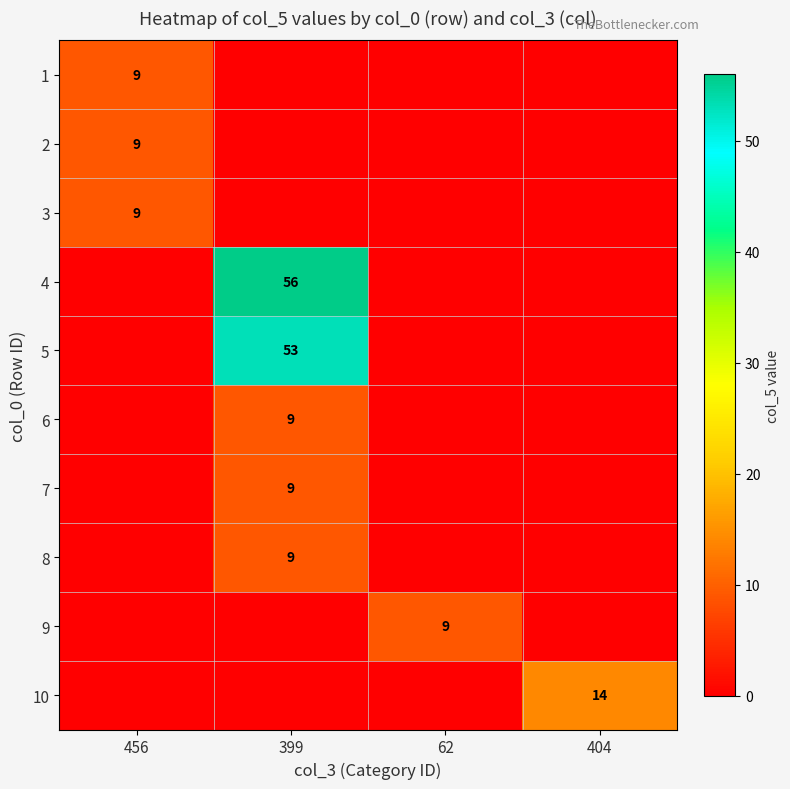

At which category is the sum across all series the highest?

399